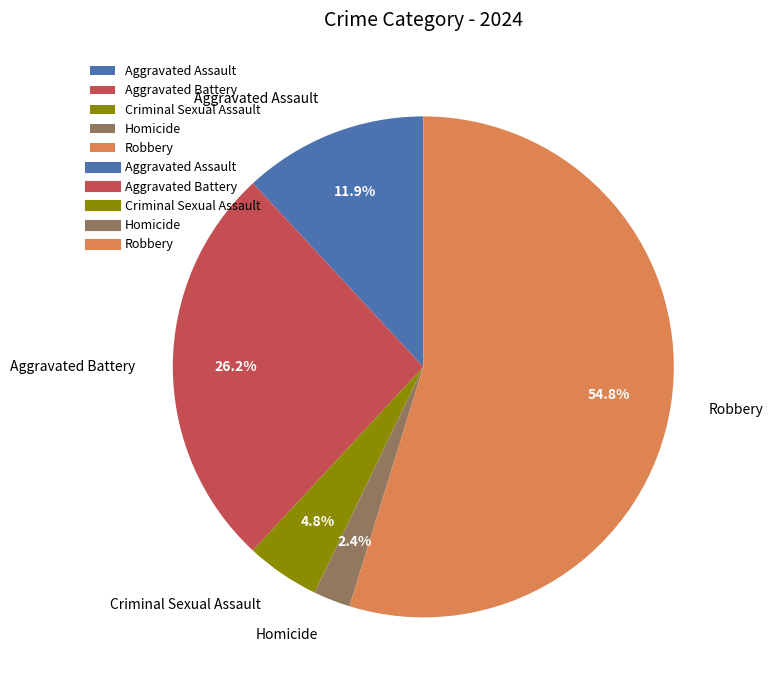

Between Criminal Sexual Assault and Aggravated Battery, which is larger?

Aggravated Battery